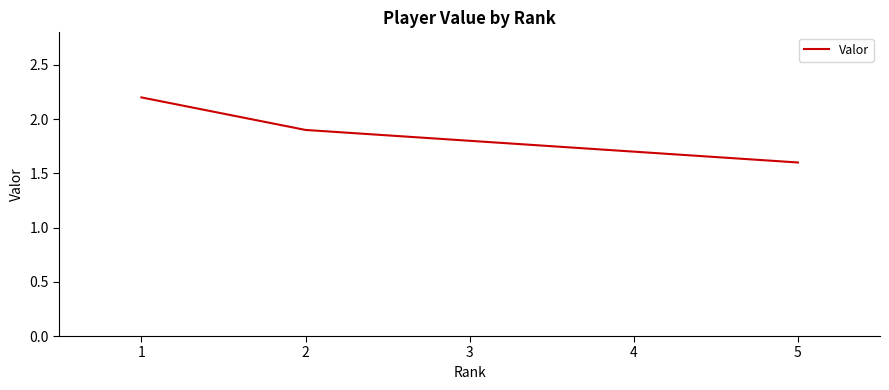

True or false: the data has more than 2 interior local peaks.

False